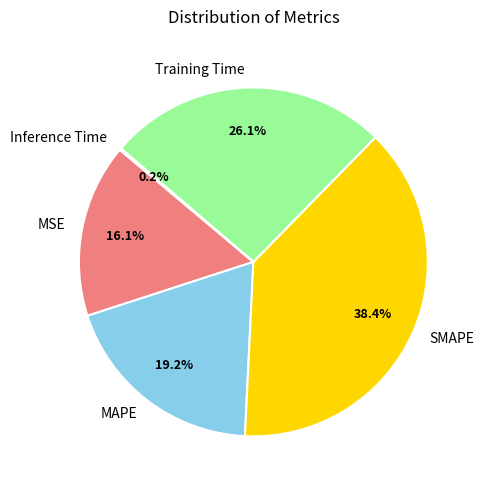

Do Training Time and MSE together represent more than half of the pie?

No